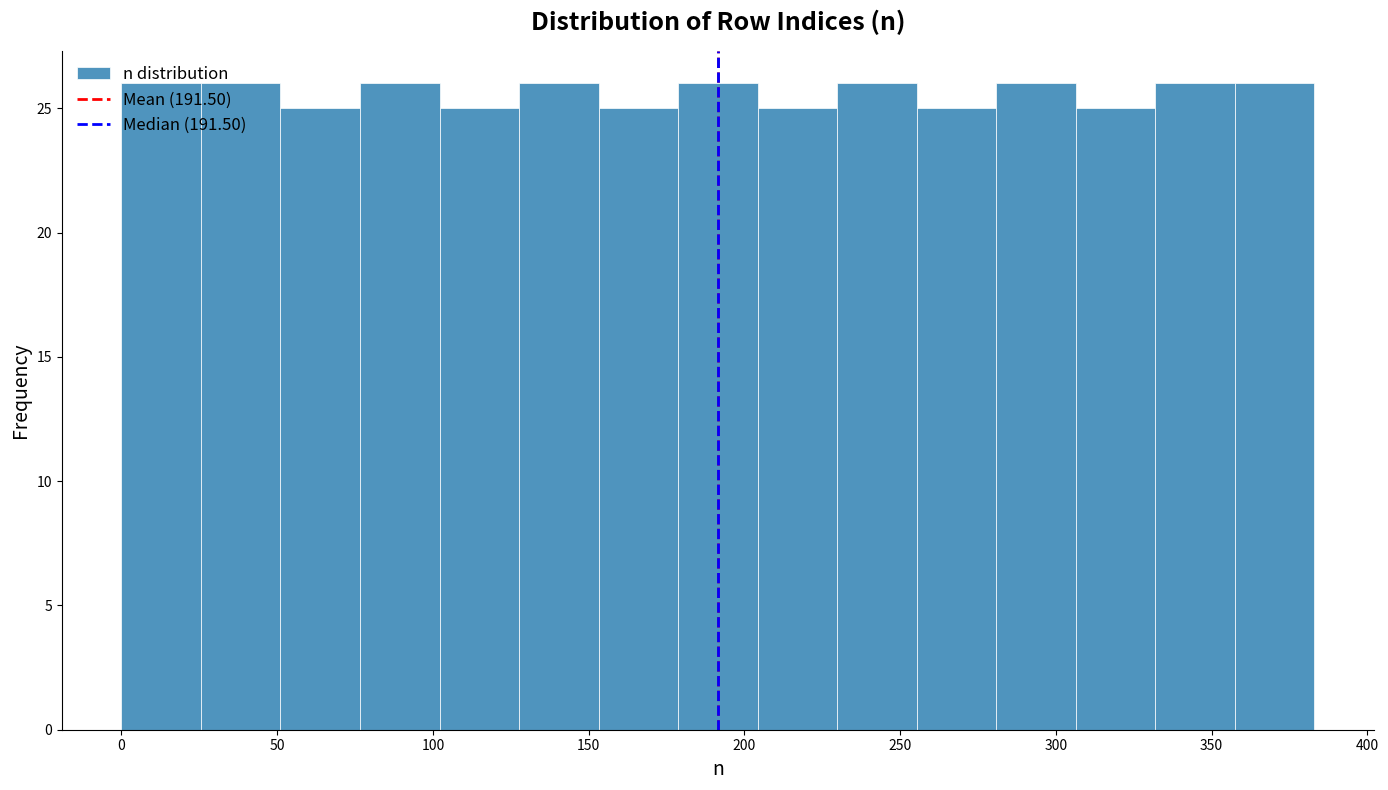

How tall is the bar that spans 330 to 355 on the x-axis? Neither the bar edges nor the heights are printed on the chart, so give them approximately, as read against the axes.

26